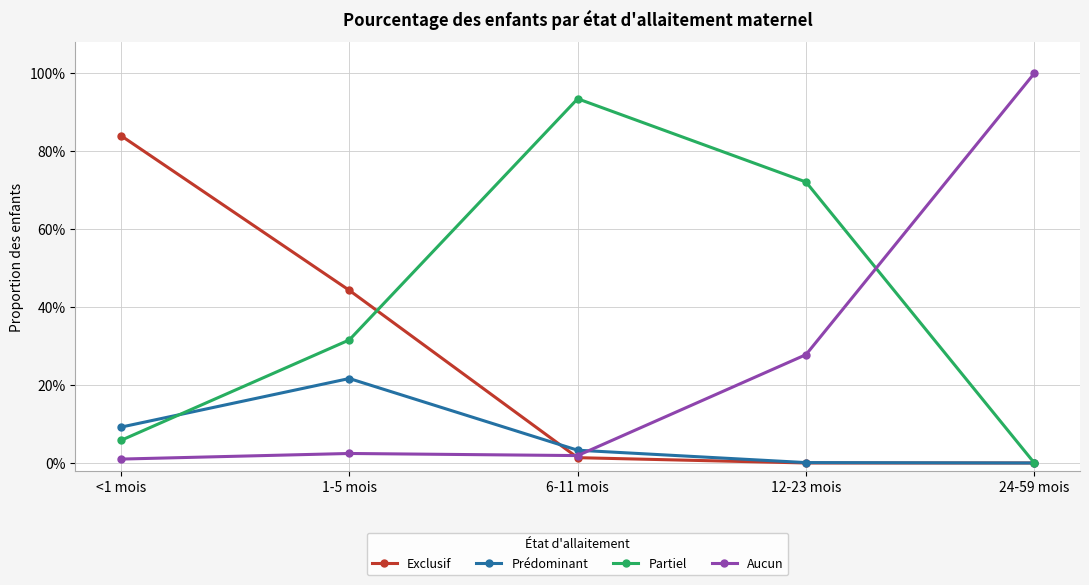

What are all the series names shown in the legend?

Exclusif, Prédominant, Partiel, Aucun